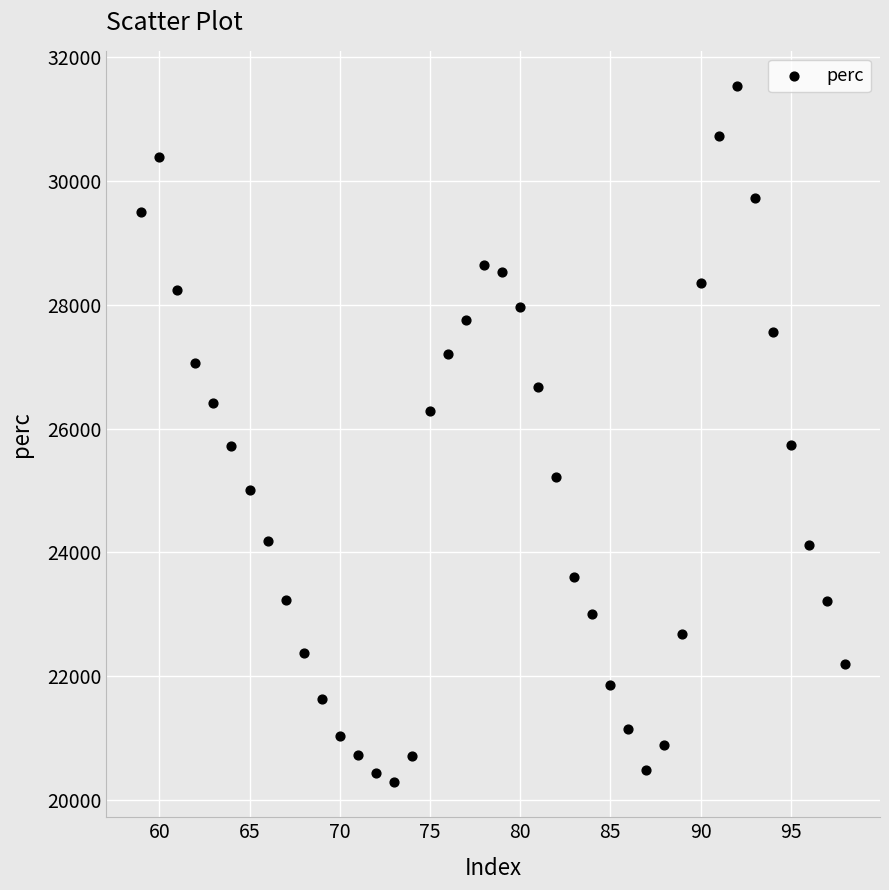

What is the range of Y values (max minus min)?

11258.2